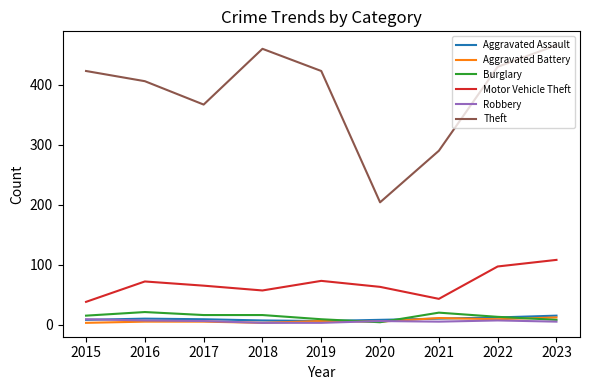

True or false: Robbery and Motor Vehicle Theft intersect in this chart.

False